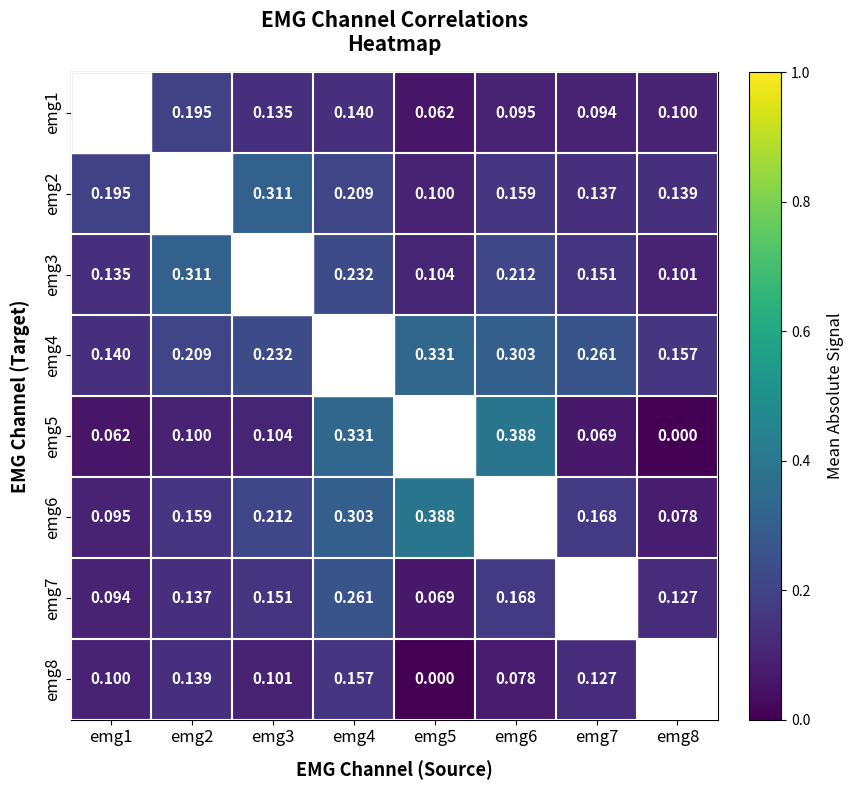

Is the value of emg3 at emg1 greater than the value of emg1 at emg2?

No